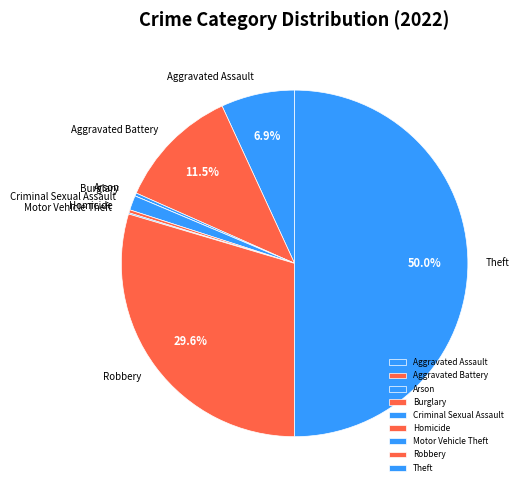

What is the largest slice in the pie chart?

Theft